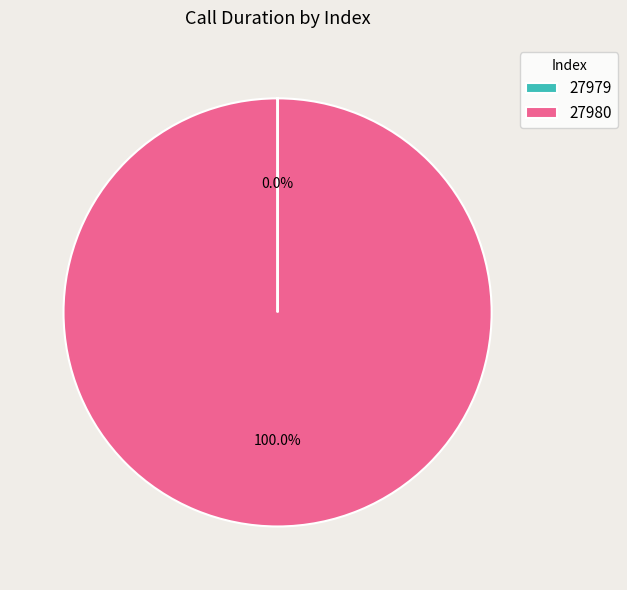

To the nearest percent, what portion does 27980 represent?

100%